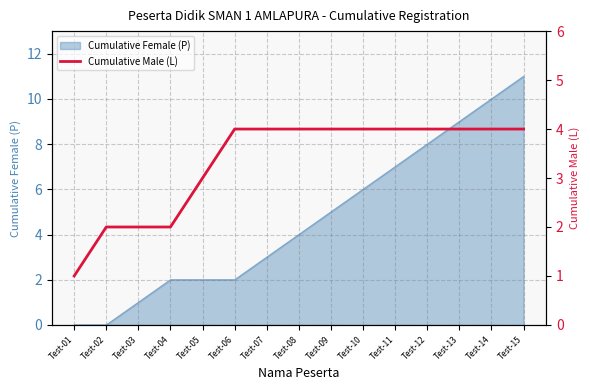

The value of Cumulative Female (P) at Test-12 is 2. True or false?

False